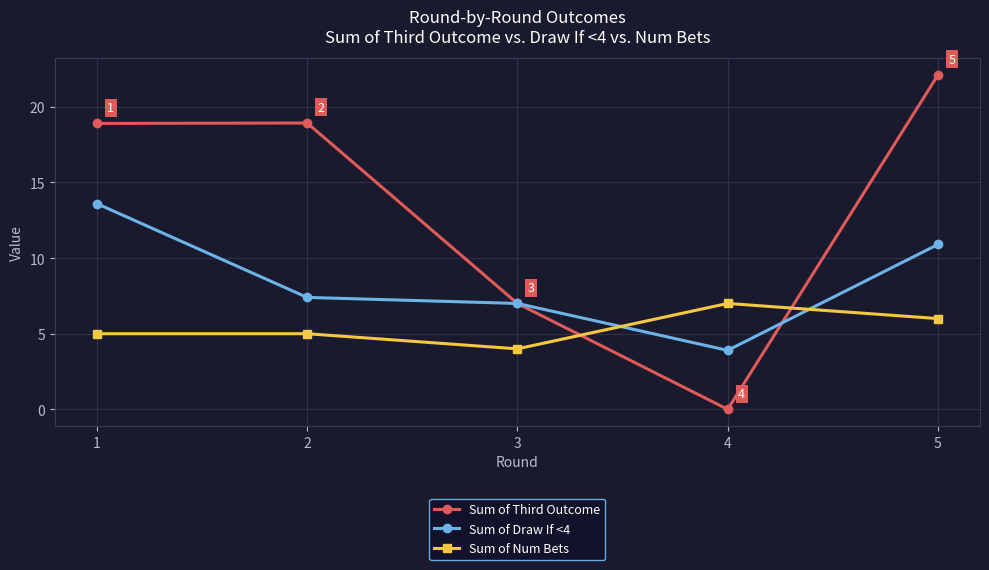

Reading right to left, what are all the values shown in this chart?

Sum of Third Outcome: 5=22.1	4=0.0	3=7.0	2=18.9	1=18.9
Sum of Draw If <4: 5=10.9	4=3.9	3=7.0	2=7.4	1=13.6
Sum of Num Bets: 5=6.0	4=7.0	3=4.0	2=5.0	1=5.0